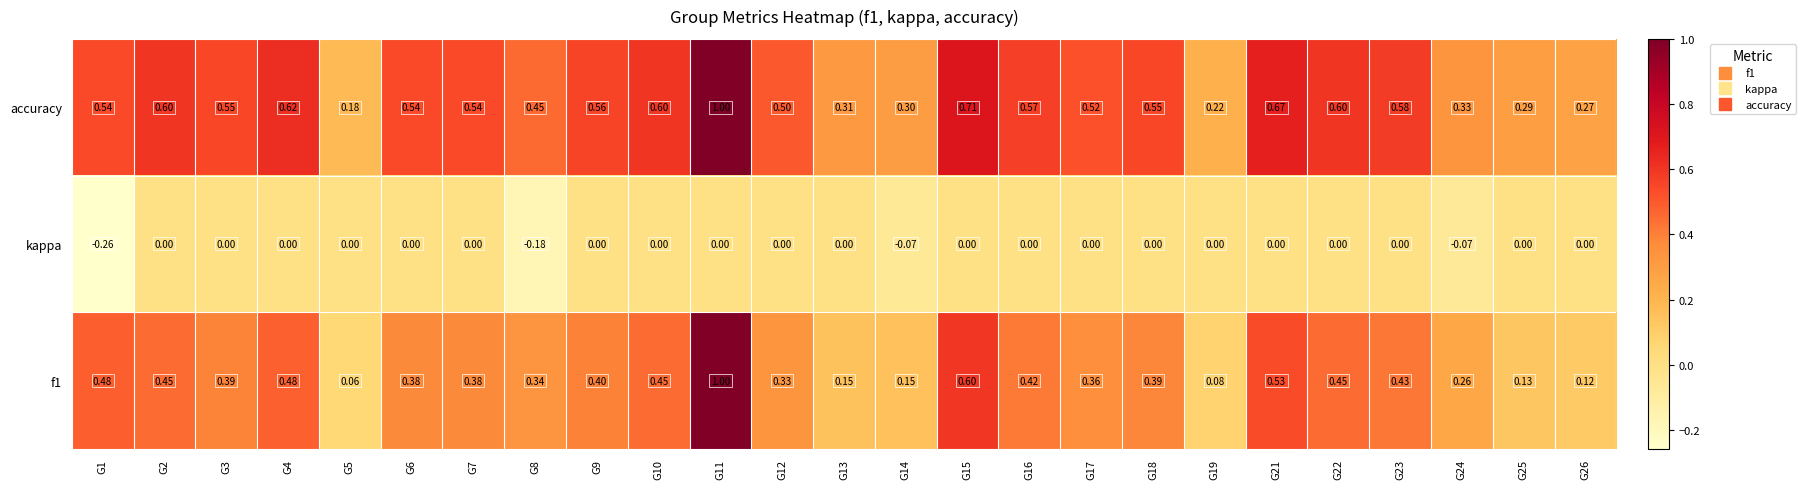

Rank the series by their average value, from lowest to highest.

kappa, f1, accuracy